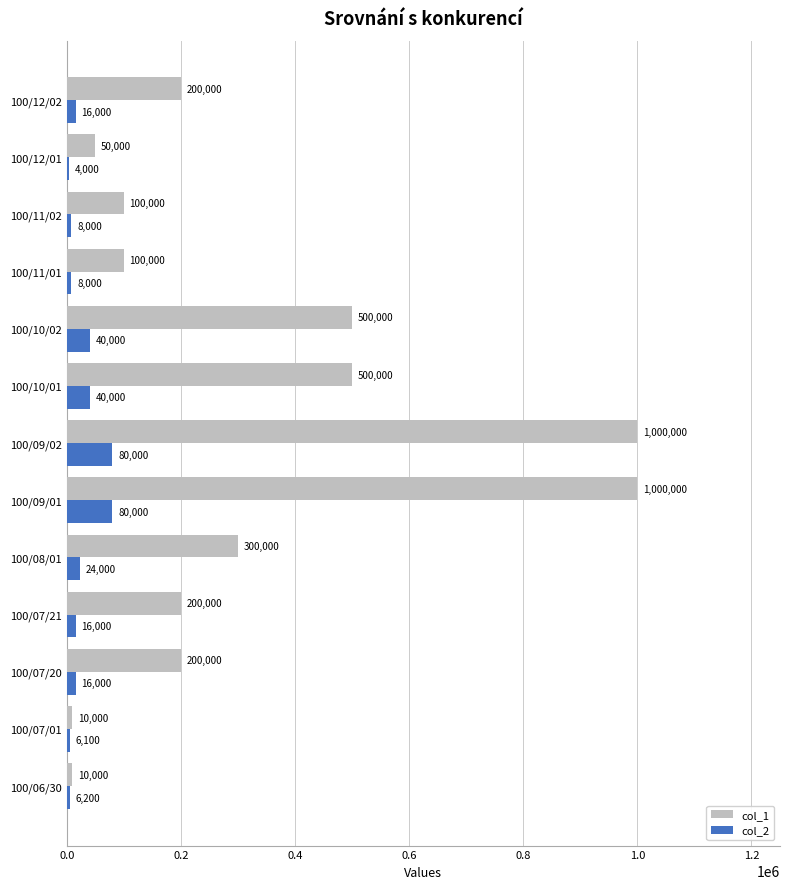

Read the col_1 value at 100/12/02, to the nearest 100.

200000